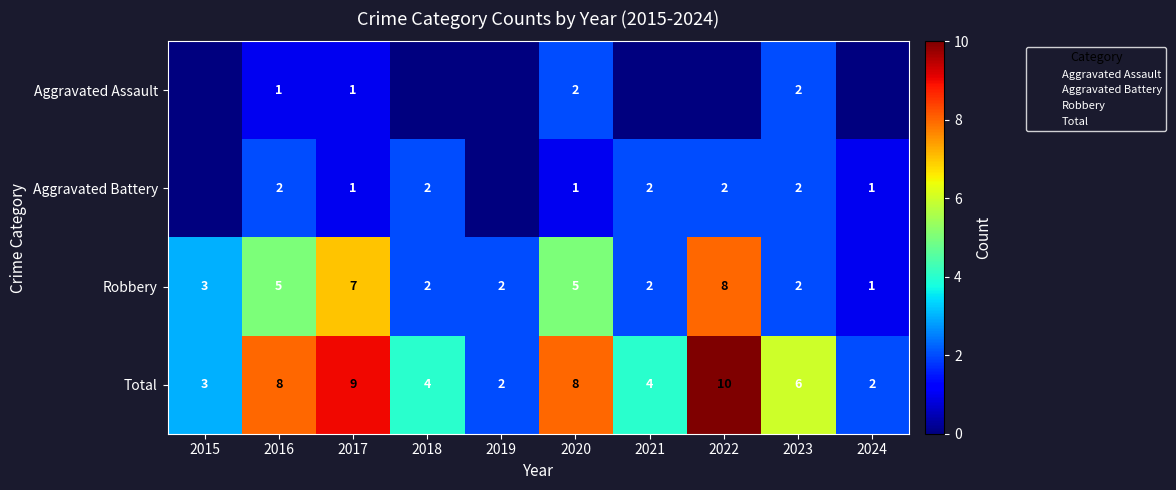

Which series has the widest spread of values?

Total